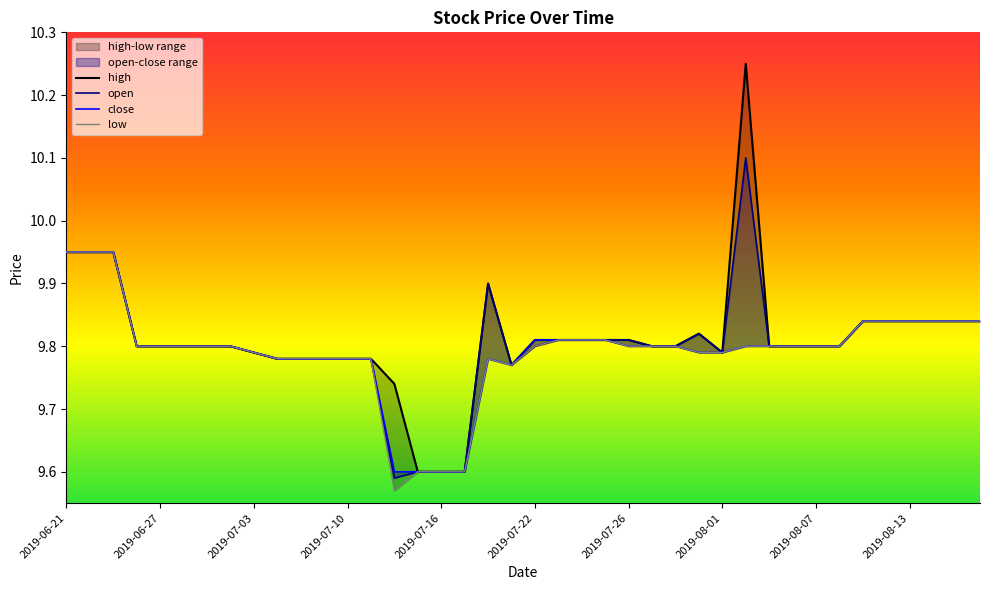

Where is high nearest to the value 9?

15